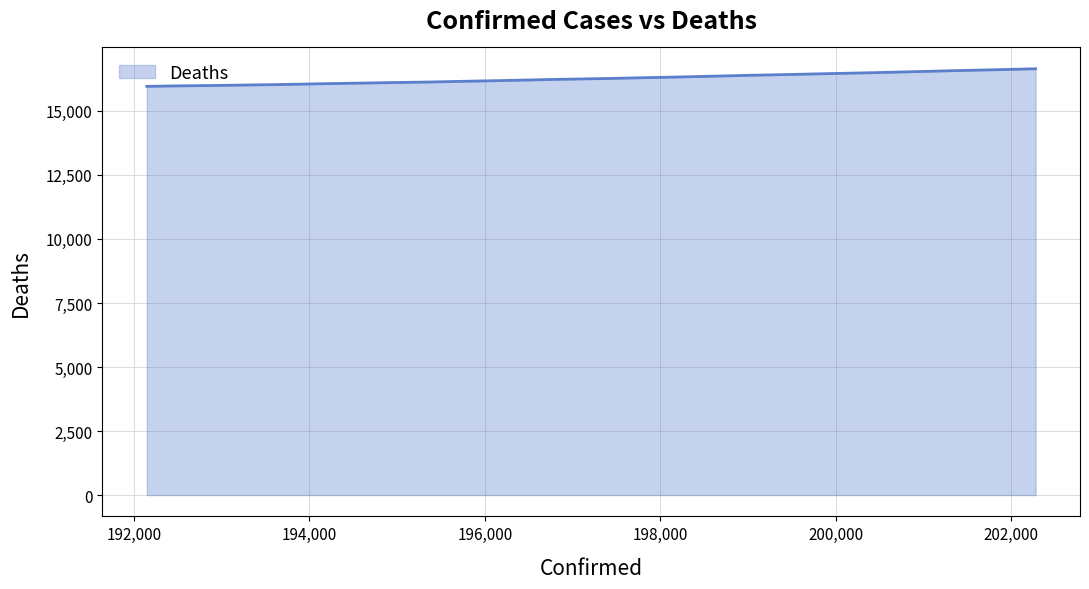

What is the difference between the second highest and second lowest values?

633